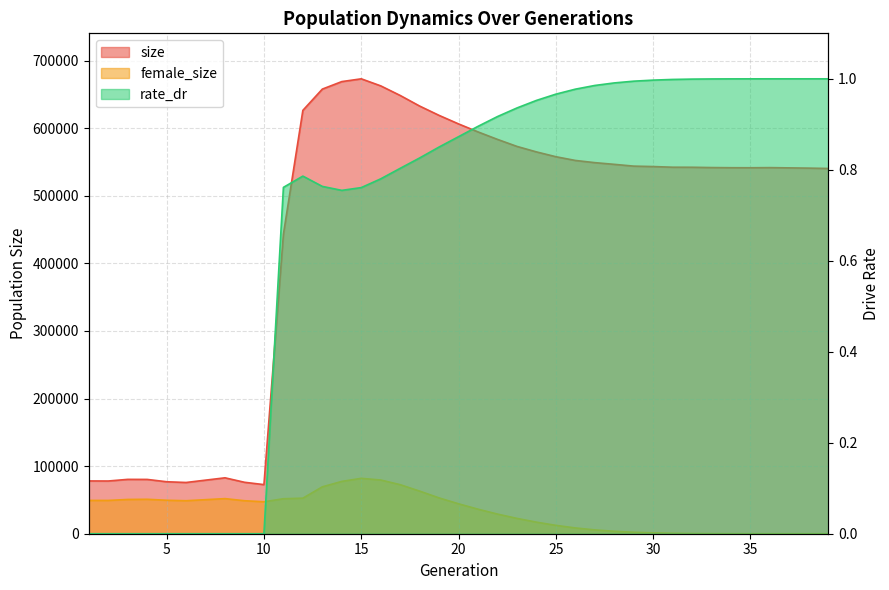

Which category has the highest value across all series?

15